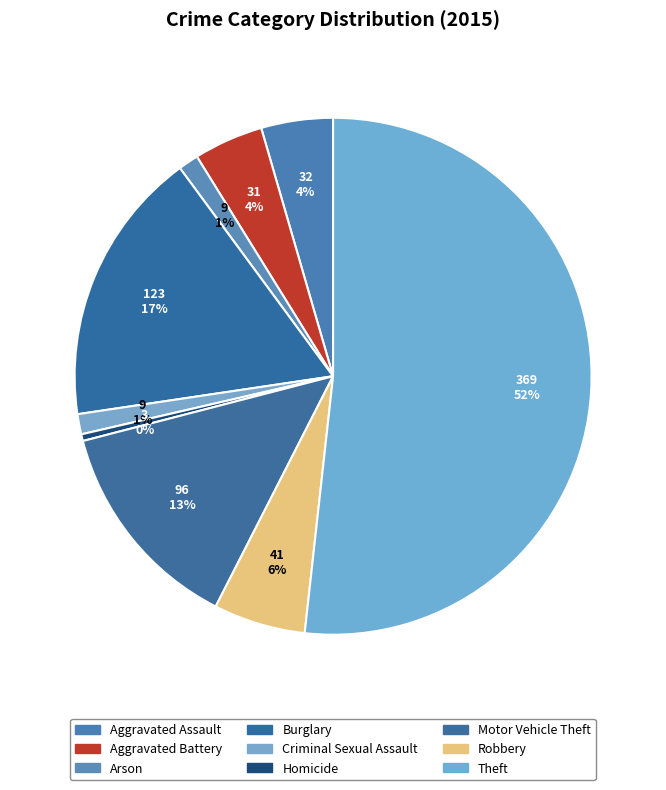

To the nearest percent, what is the difference between the largest and smallest slice percentages?

51%